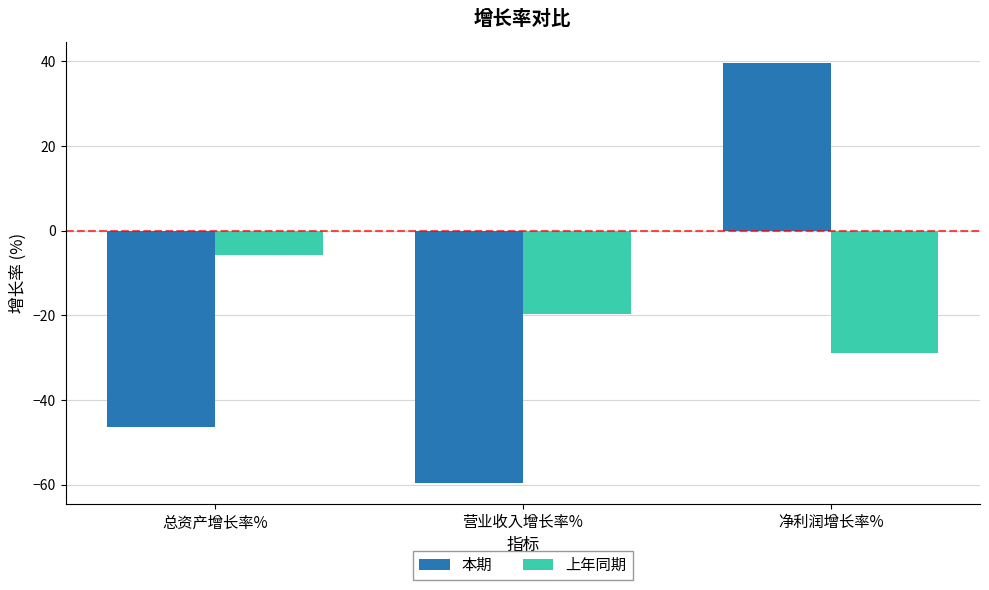

Reading left to right, list all the values displayed in this chart.

本期: -46.4	-59.7	39.7
上年同期: -5.9	-19.8	-28.9